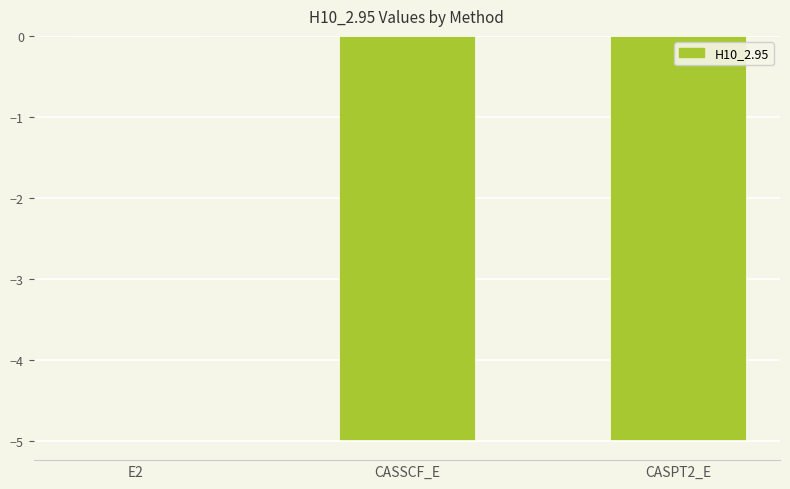

Are the bars horizontal?

No